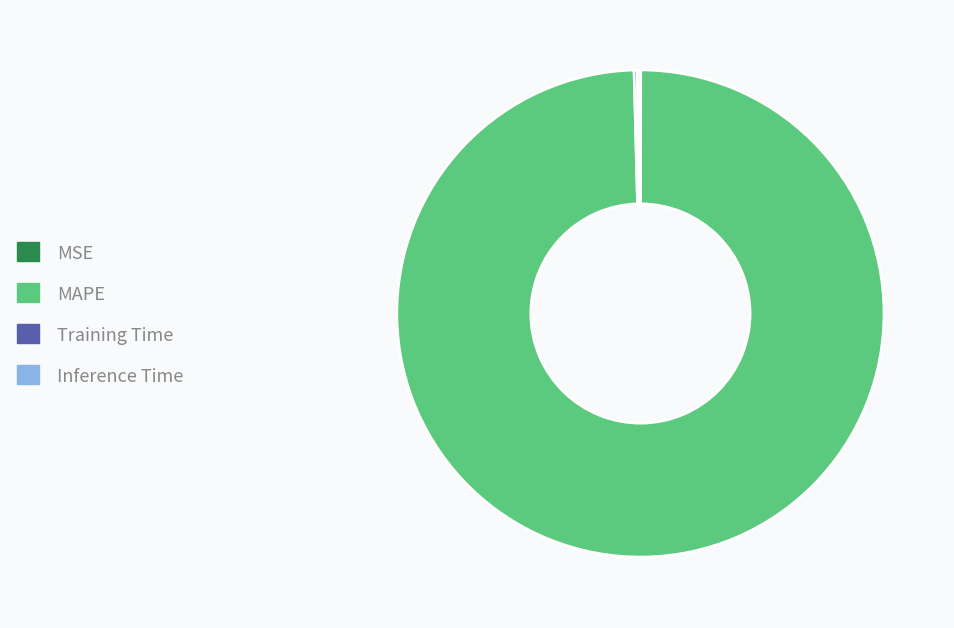

Does MAPE account for over 50% of the chart?

Yes